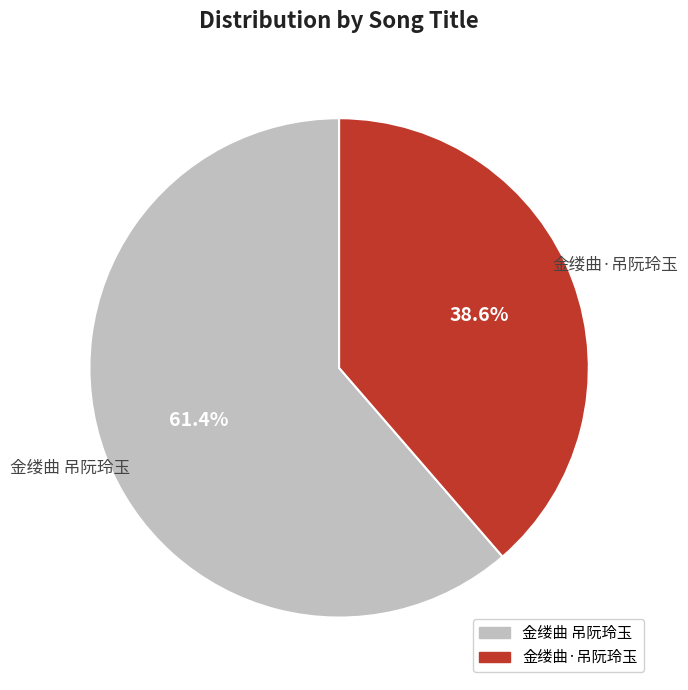

How many slices are in this pie chart?

2